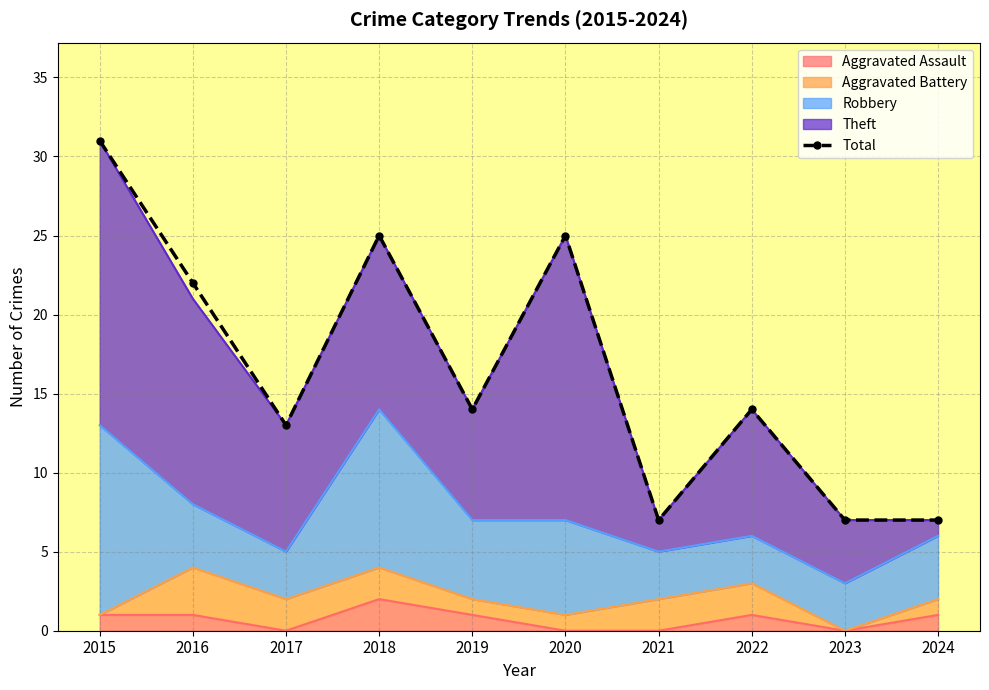

Is it true that the value at 2017 is 23?

False